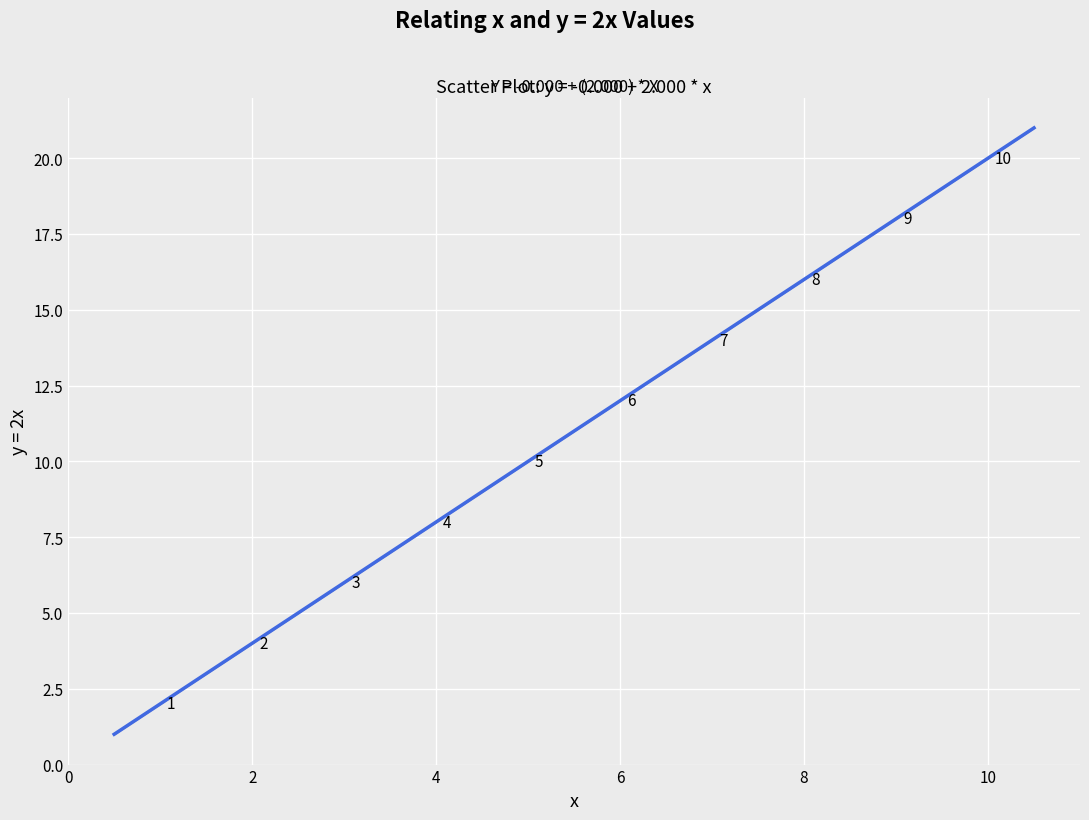

What is the range of X values (max minus min)?

9